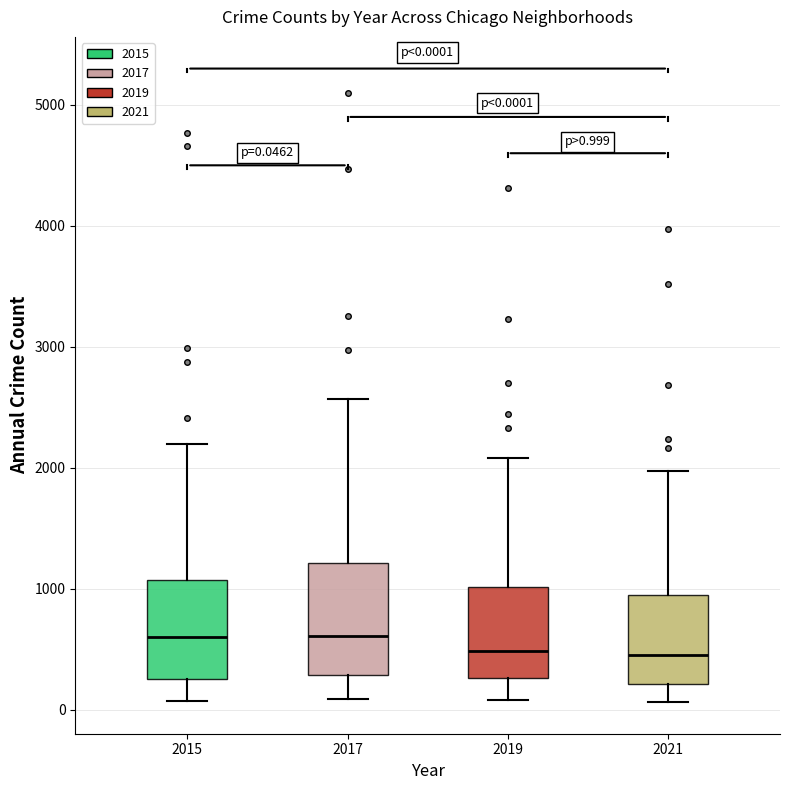

Which box is the tallest, from its lower edge to its upper edge?

2017